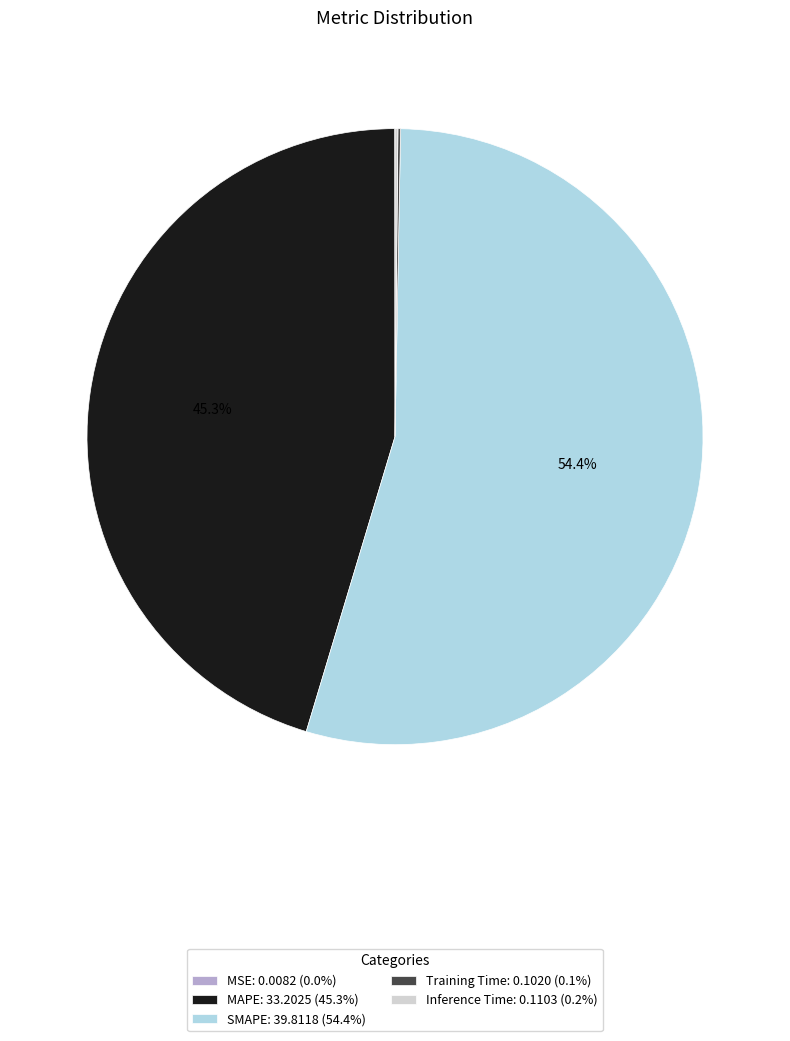

Which category accounts for the majority?

SMAPE